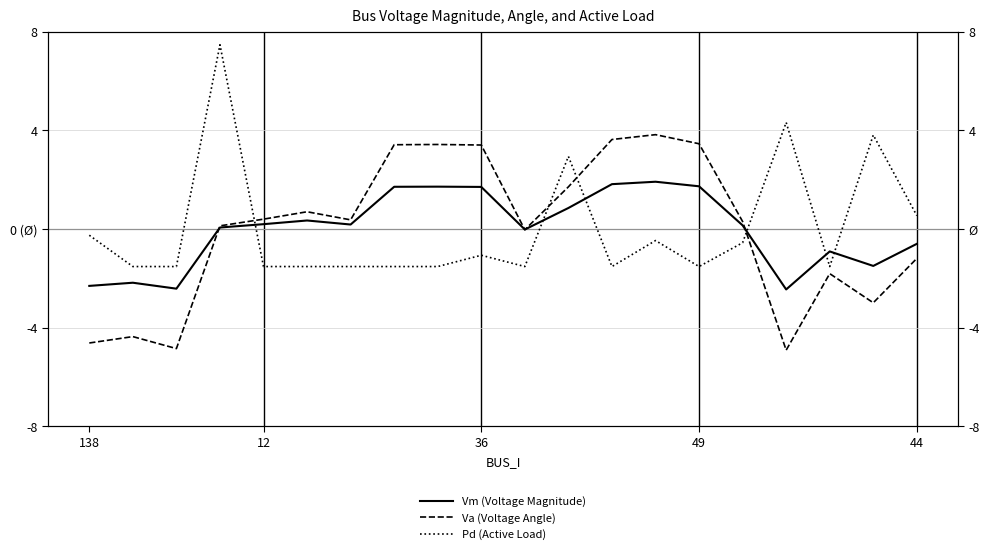

The Pd (Active Load) series shows -1.5 at 7. True or false?

True